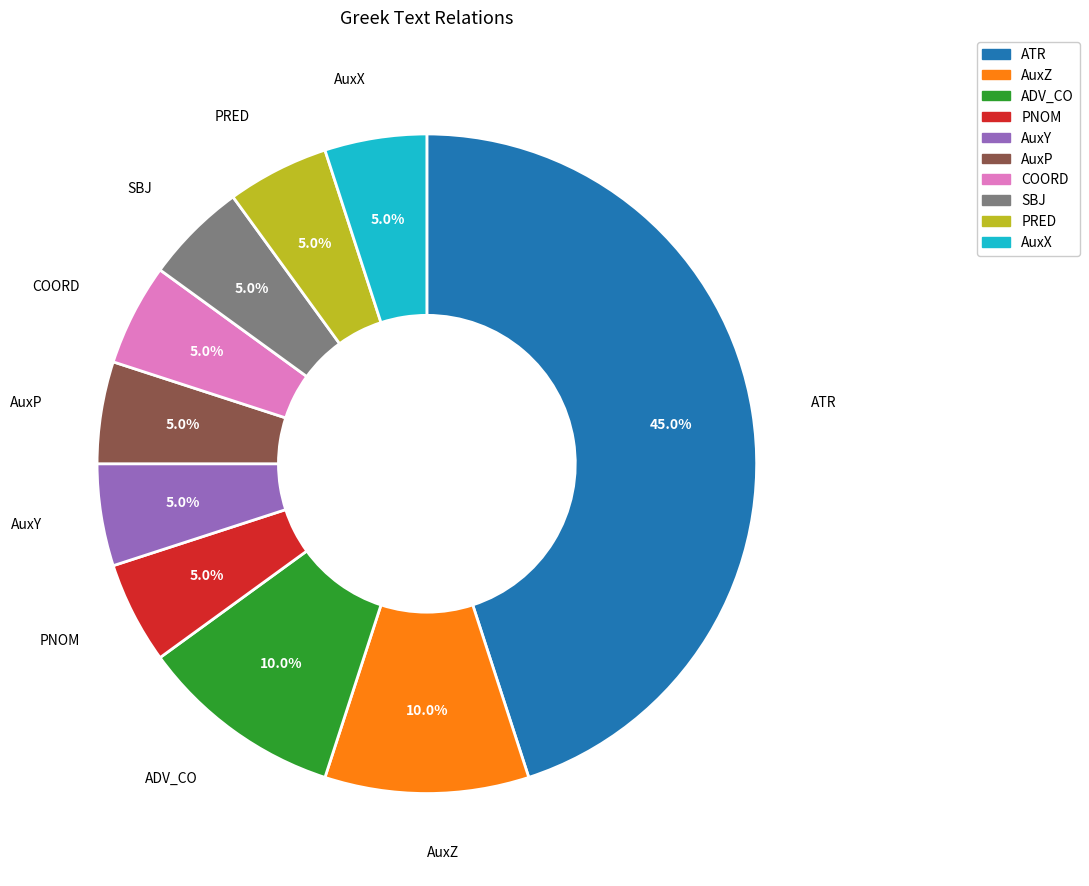

True or false: ADV_CO accounts for 10% of the total.

True